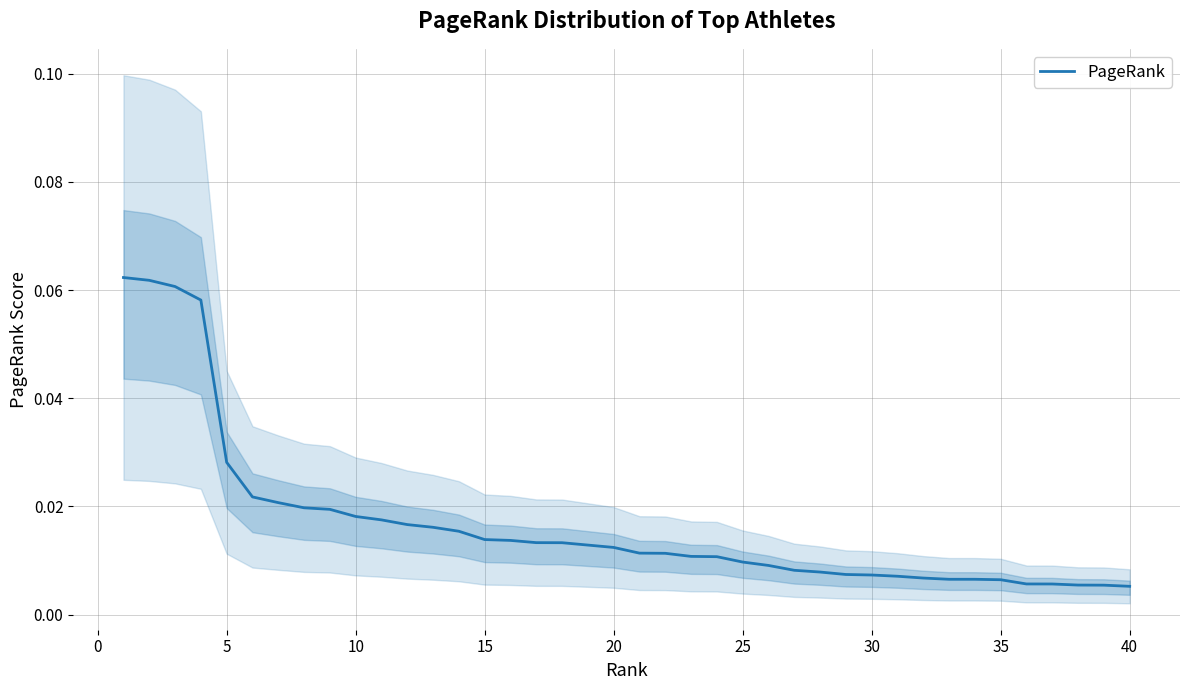

How many categories are shown in the chart?

40